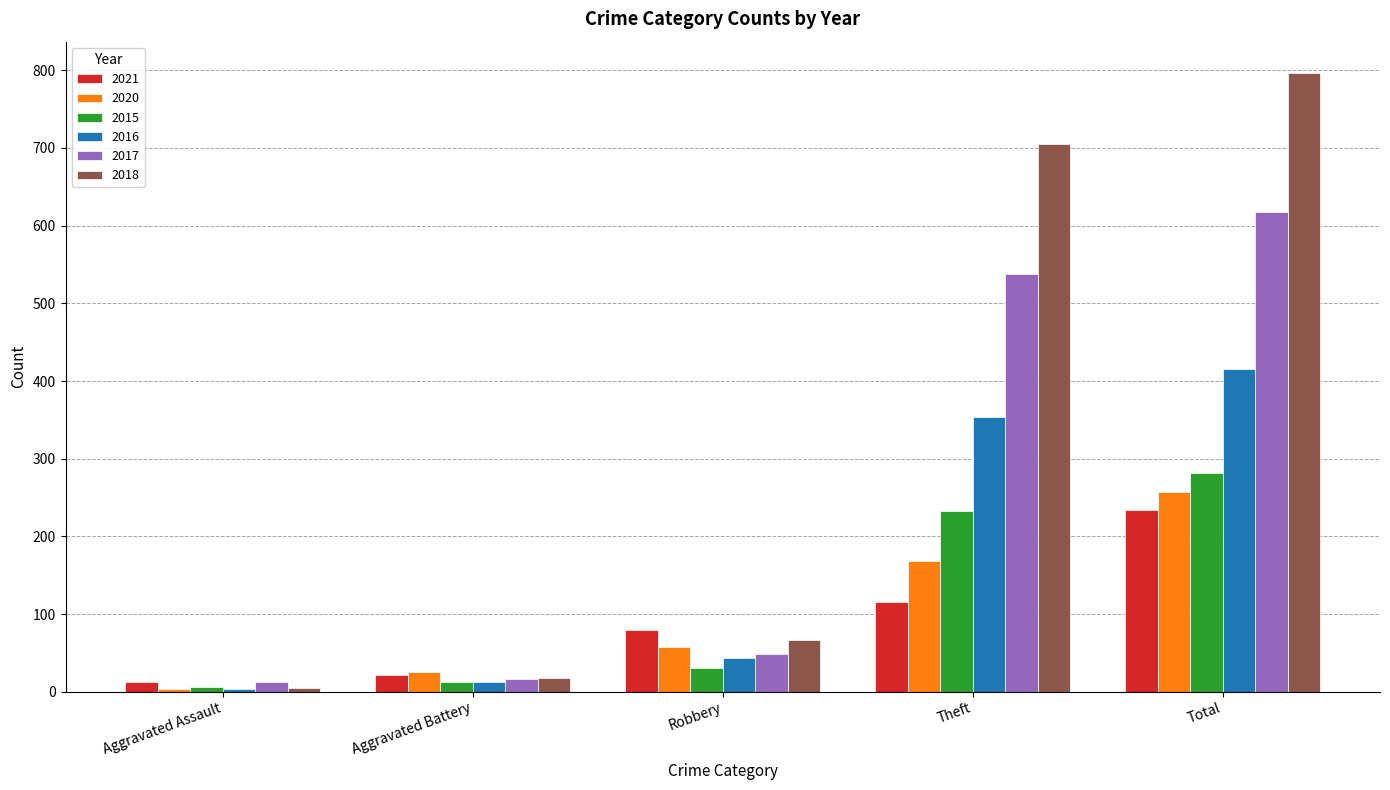

Between Aggravated Battery and Theft, which series saw the biggest shift?

2018